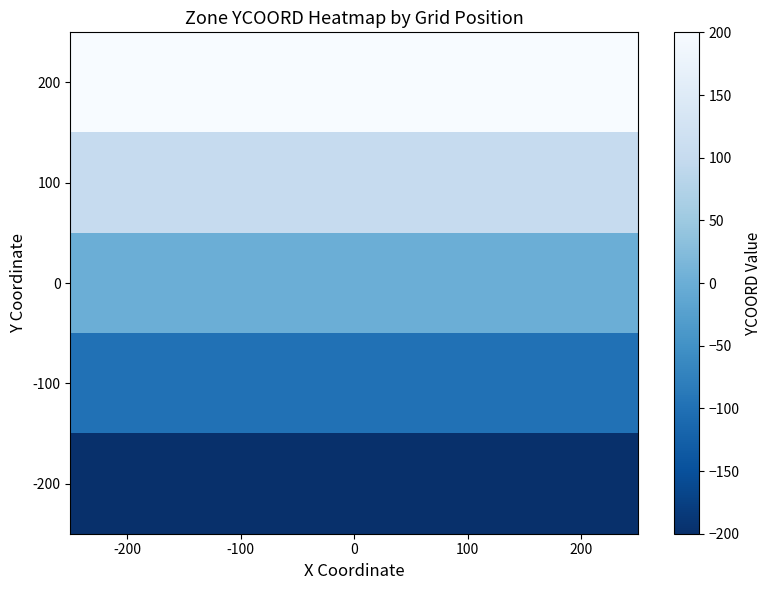

Reading left to right, what are all the values shown in this chart?

200: -200=200	-100=200	0=200	100=200	200=200
100: -200=100	-100=100	0=100	100=100	200=100
0: -200=0	-100=0	0=0	100=0	200=0
-100: -200=-100	-100=-100	0=-100	100=-100	200=-100
-200: -200=-200	-100=-200	0=-200	100=-200	200=-200